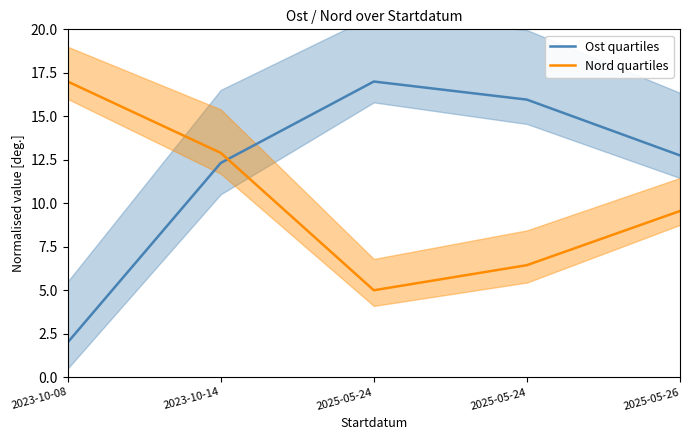

True or false: Nord quartiles has a value of 6.4 at 2025-05-24.

True